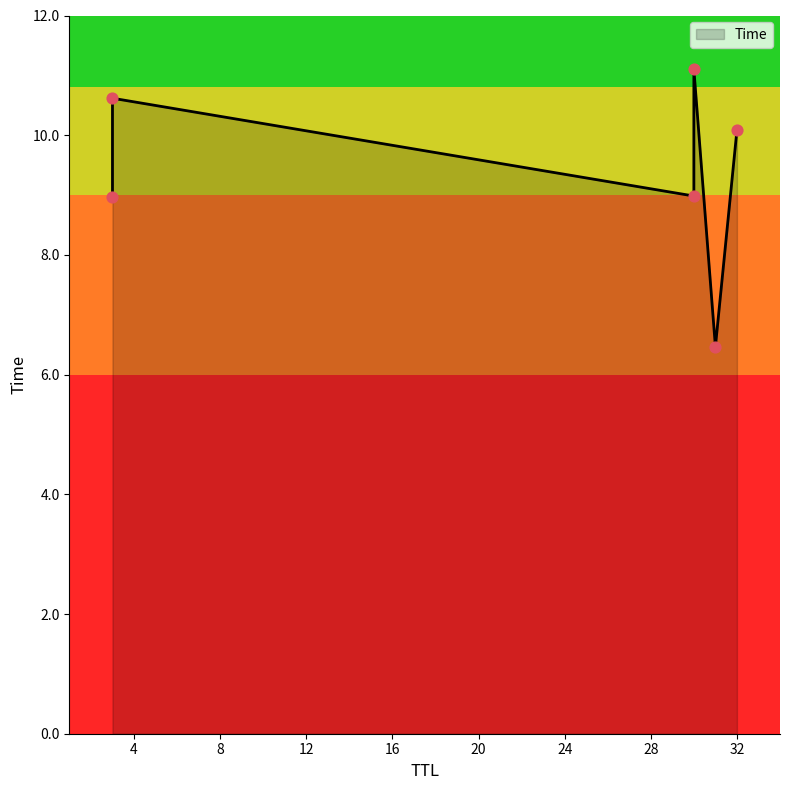

Approximately how many times larger is the value at 32 compared to 31?

1.6